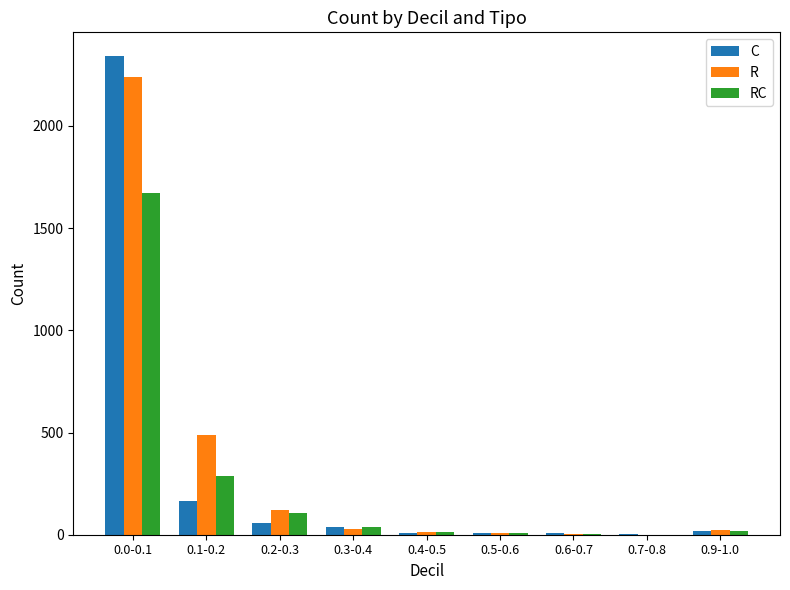

What is the difference between the C values at 0.3-0.4 and 0.1-0.2?

127